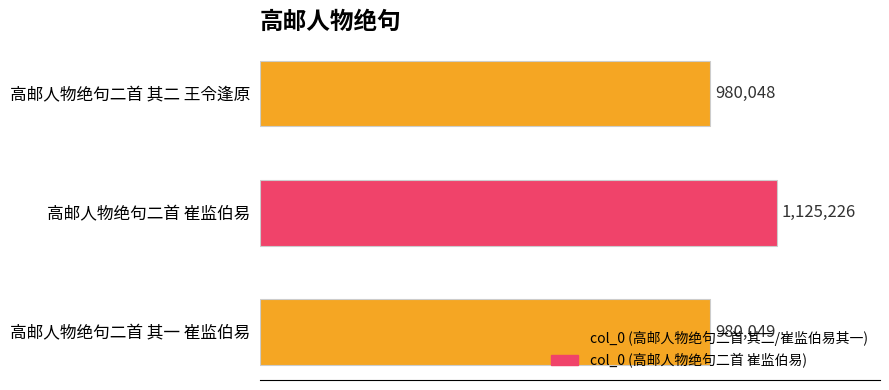

What is the greatest value displayed?

1125226